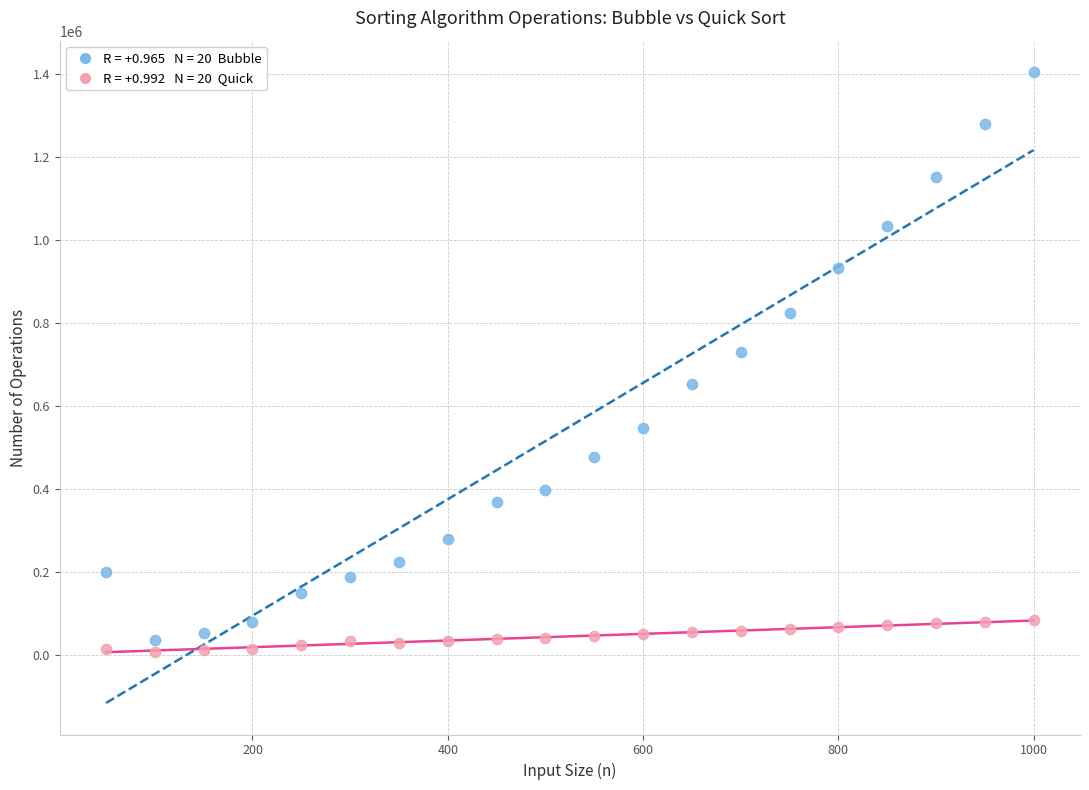

Across all data points, what is the range of Y values (max minus min)?

1397849.7